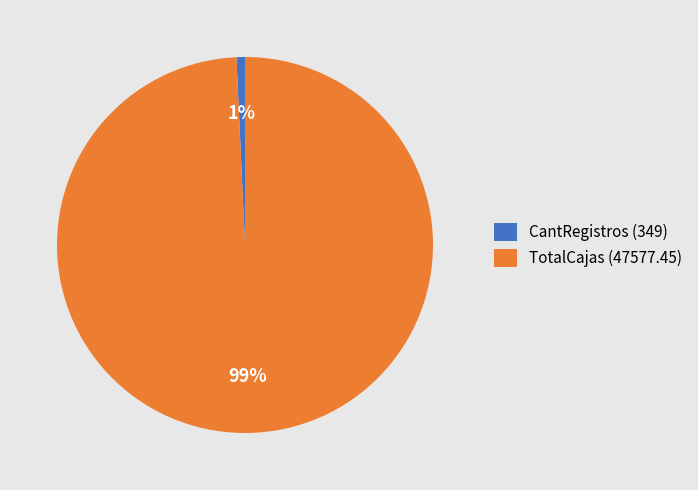

What percentage is the TotalCajas slice, to the nearest percent?

99%